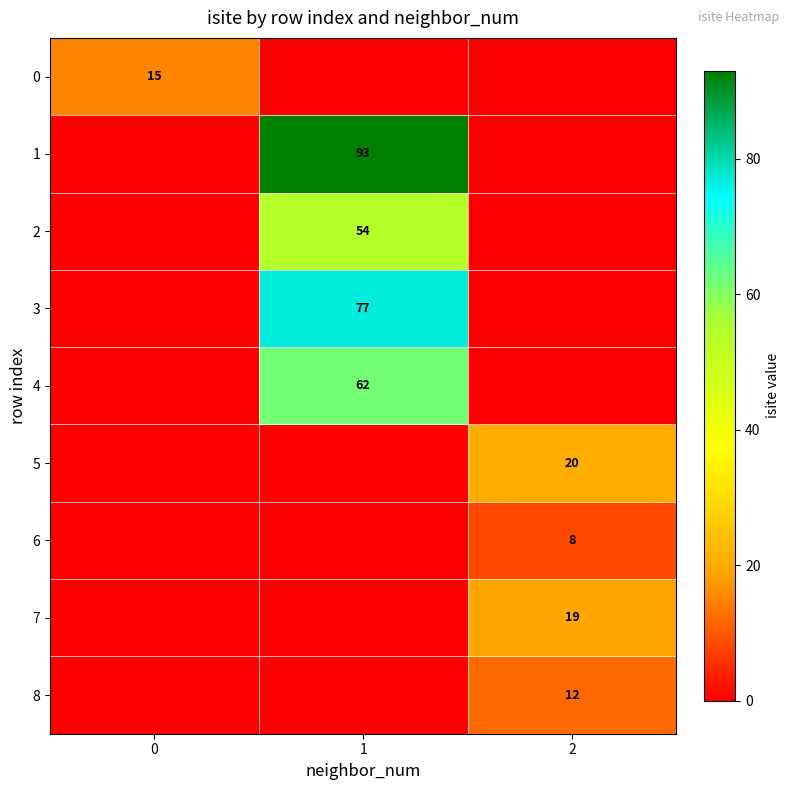

The value of 0 at 0 is 21. True or false?

False